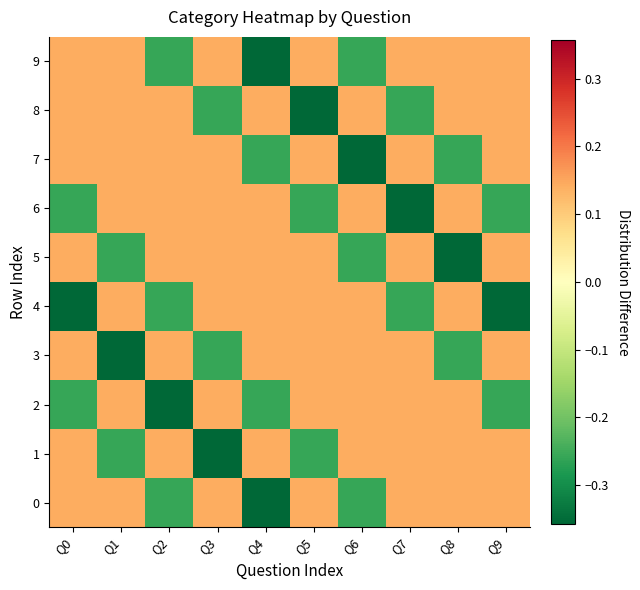

Which has a higher value, Q8 or Q1?

Q8